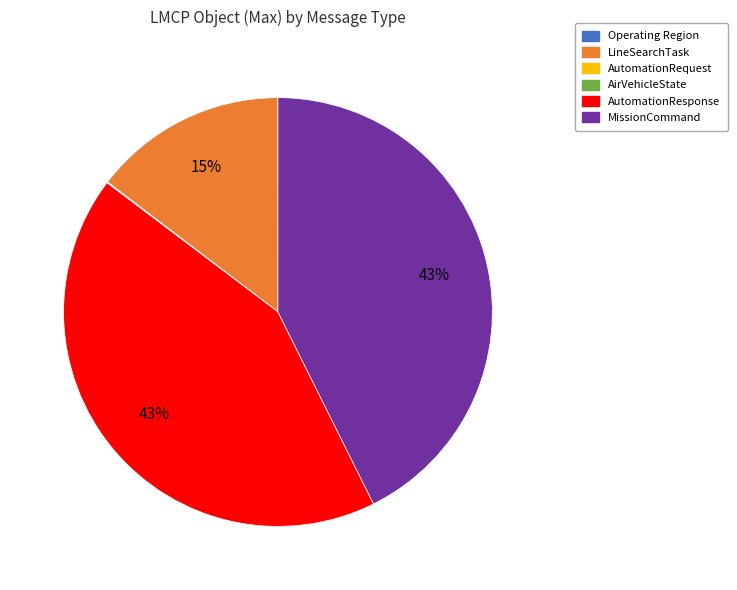

To the nearest percent, what is the difference between the largest and smallest slice percentages?

43%